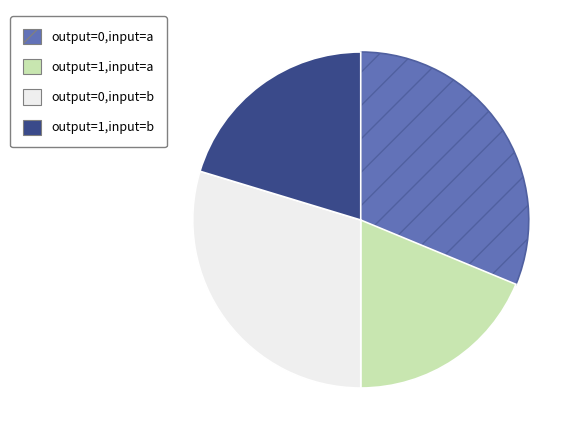

Is there any slice that represents more than half of the pie?

No